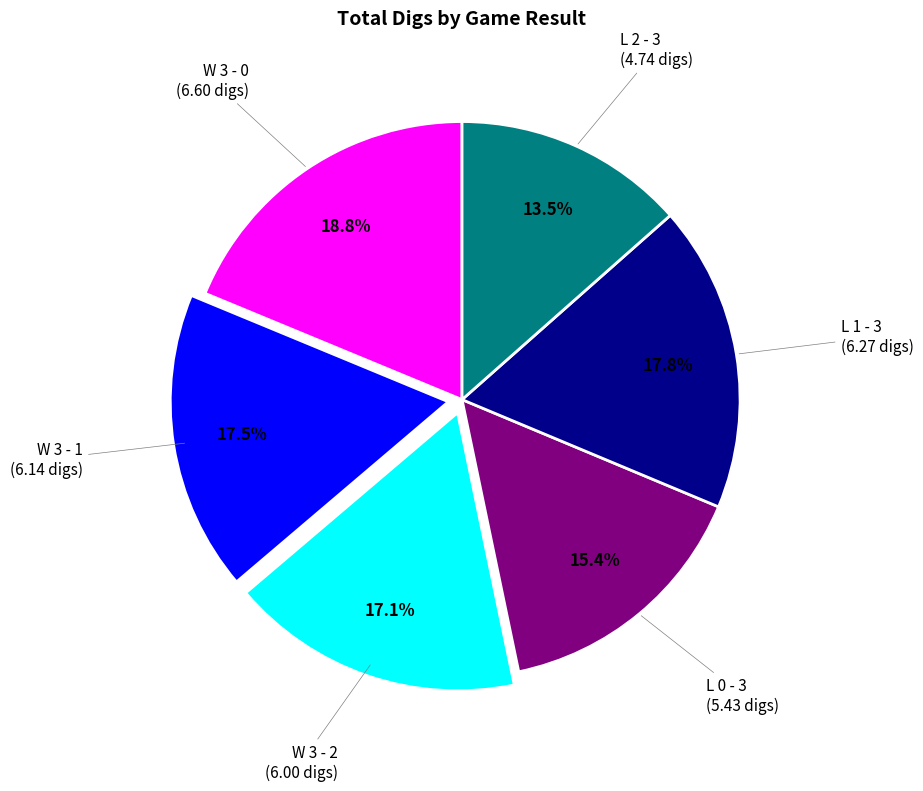

Is there any slice that represents more than half of the pie?

No